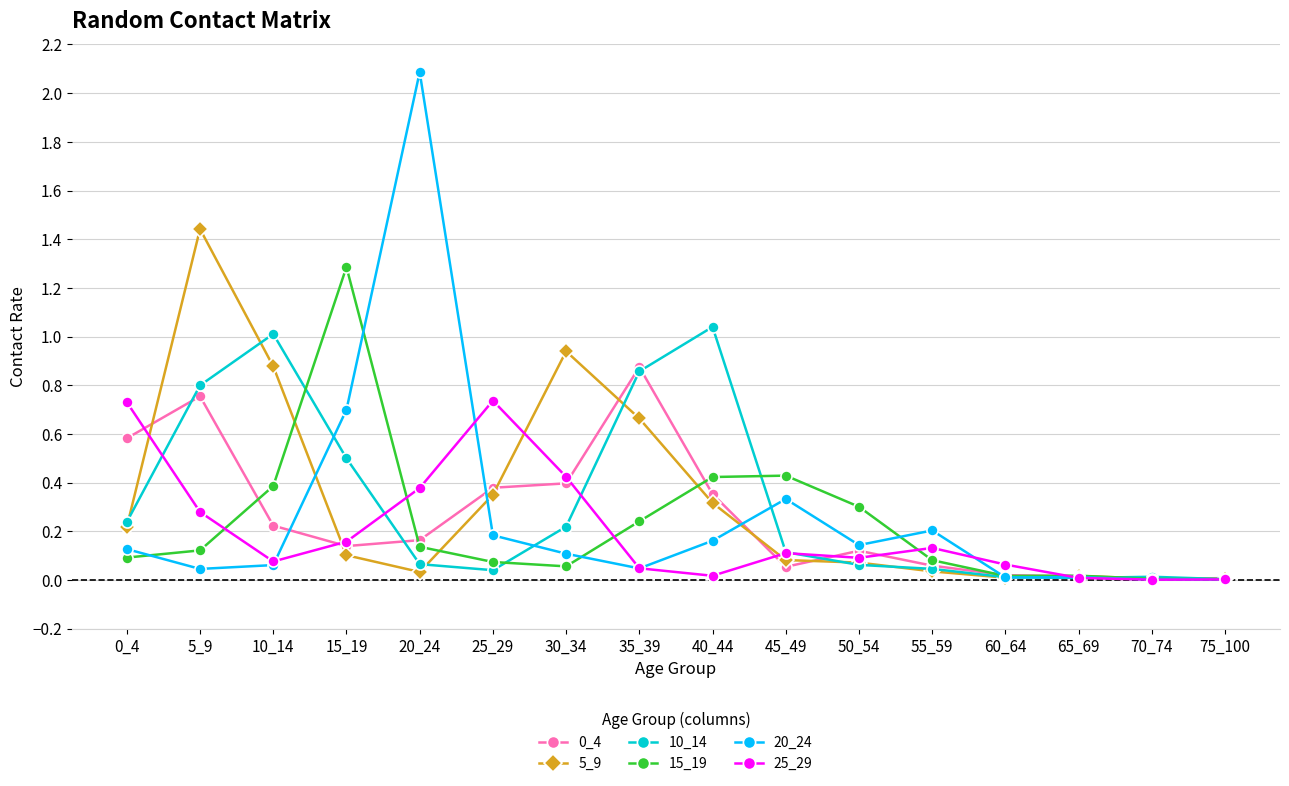

What is the maximum value for 15_19?

1.3